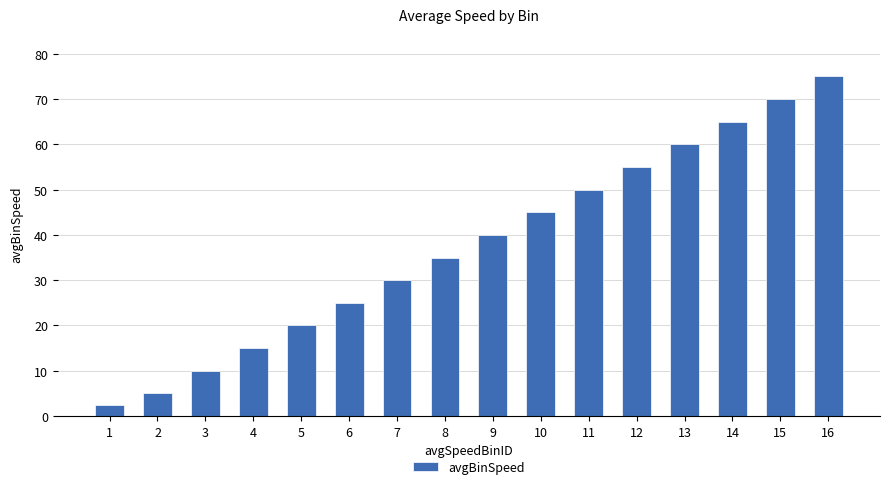

What is the difference between the values at 15 and 12?

15.0